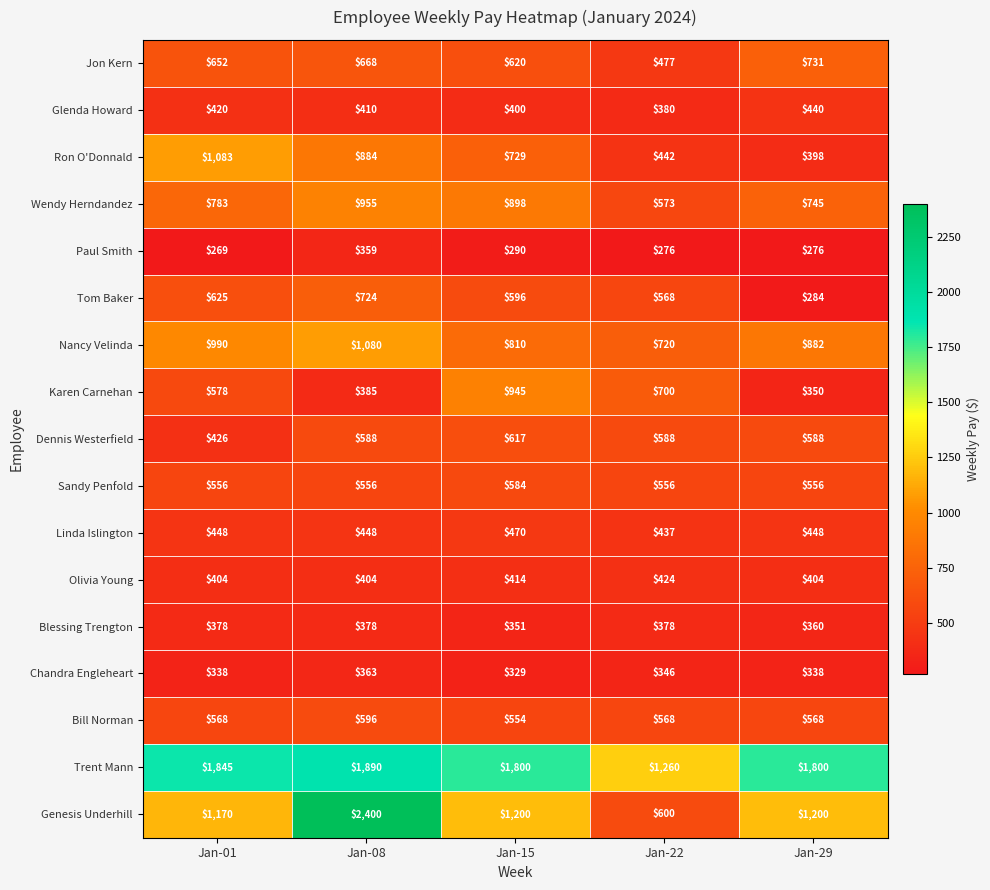

Read the Sandy Penfold value at Jan-29.

556